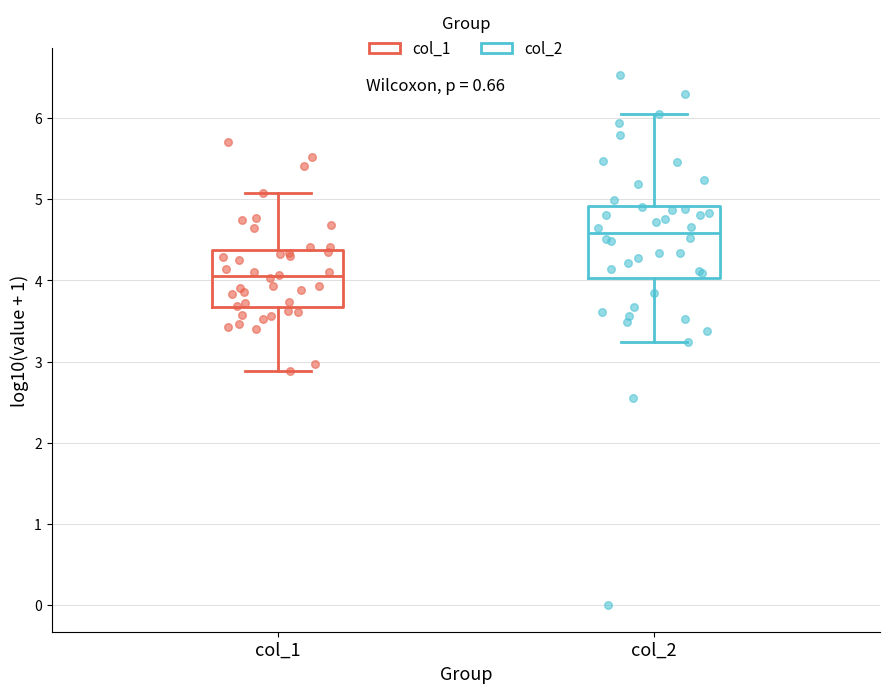

Comparing the boxes themselves (not the whiskers), which one is the tallest?

col_2